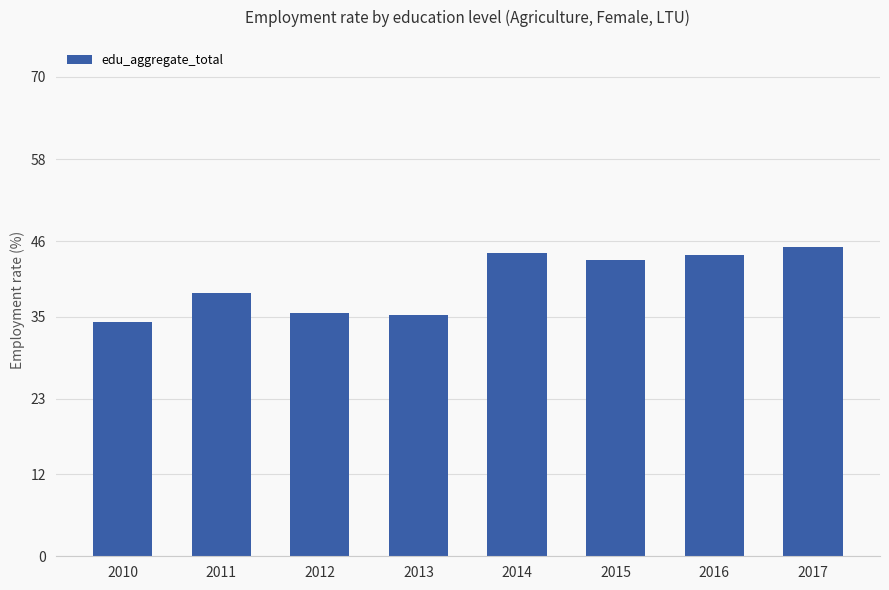

Which category has the lowest value across all series?

2010